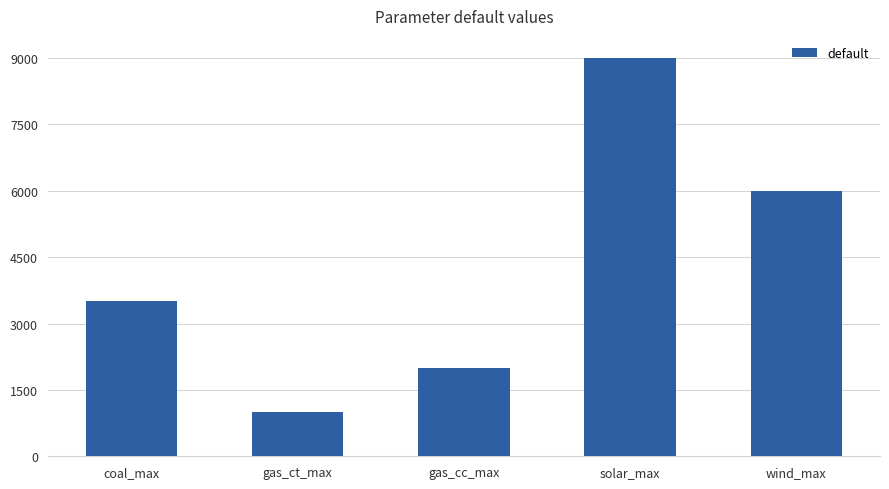

What is the smallest value displayed?

1000